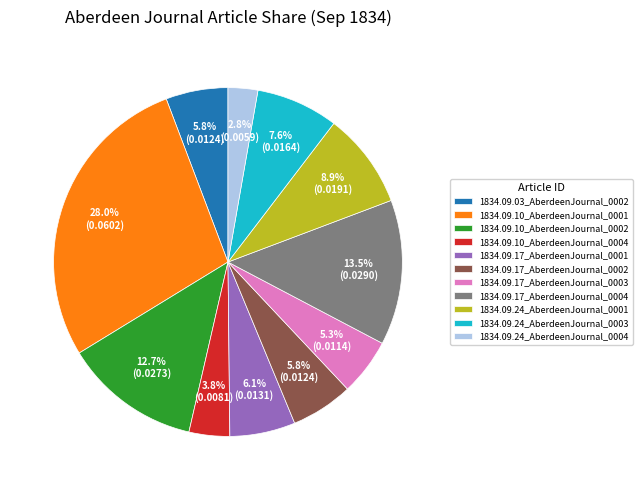

What is the largest slice in the pie chart?

1834.09.10_AberdeenJournal_0001